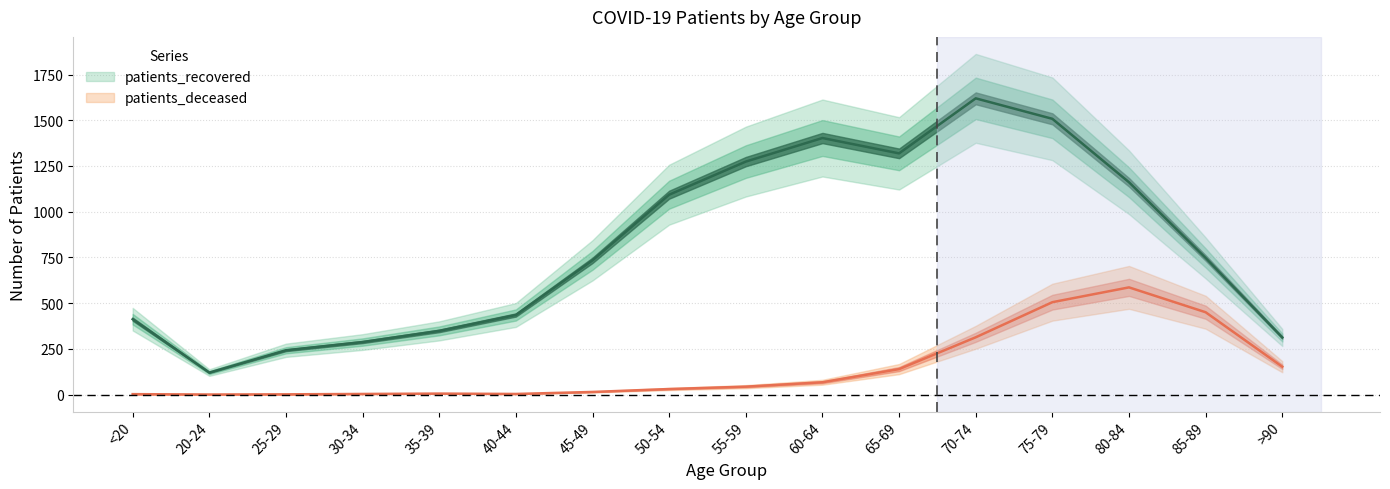

At which category is the sum across all series the highest?

75-79